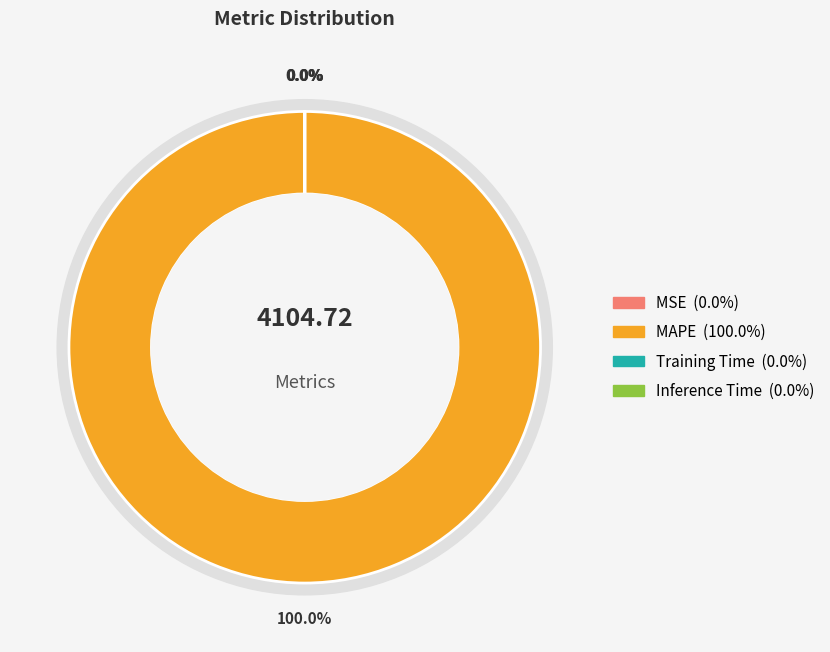

True or false: MAPE accounts for 99% of the total.

False